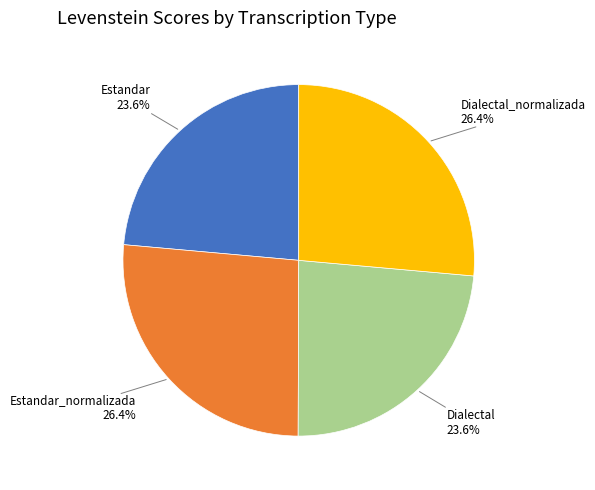

To the nearest percent, what is the difference between the largest and smallest slice percentages?

3%